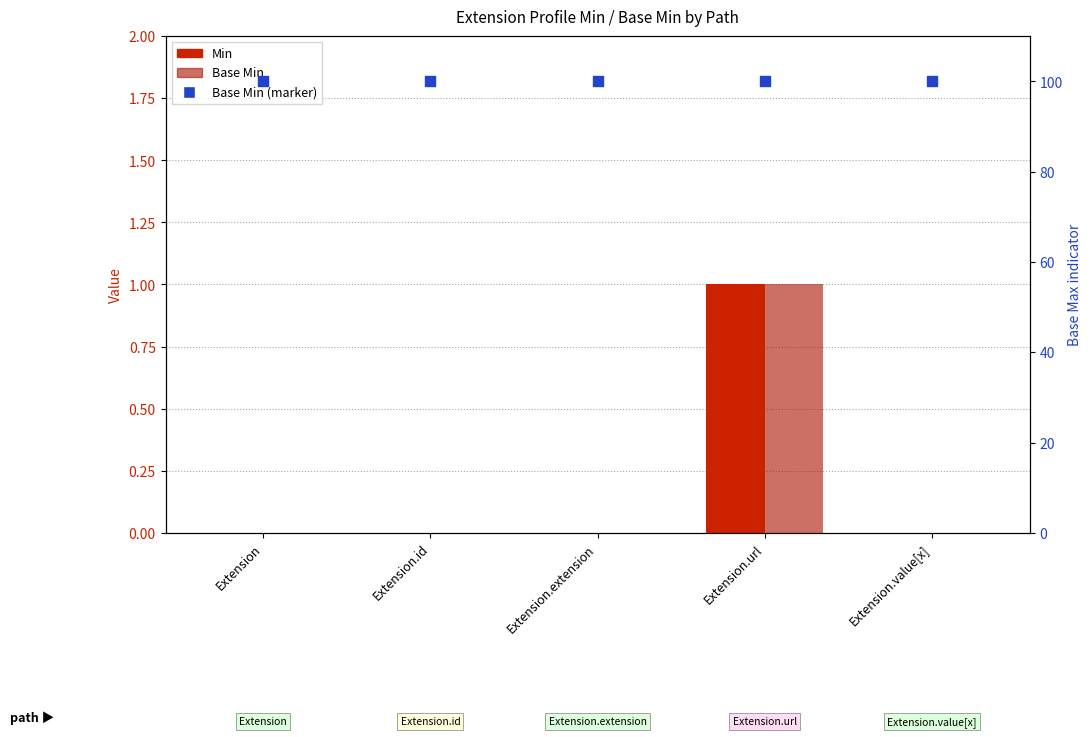

At how many categories does at least one series exceed 0?

1